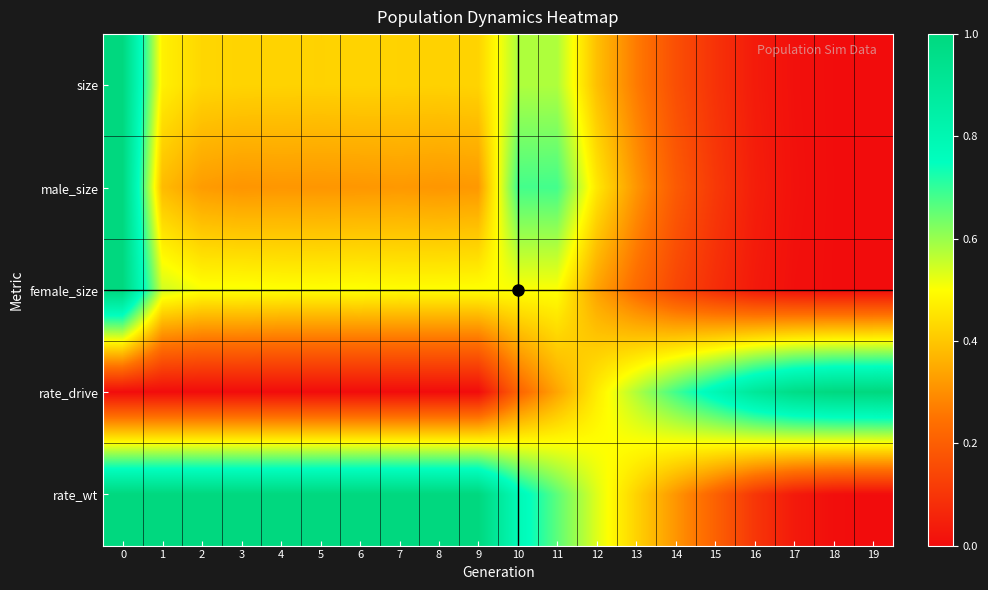

Which series has the largest total across all categories?

rate_wt